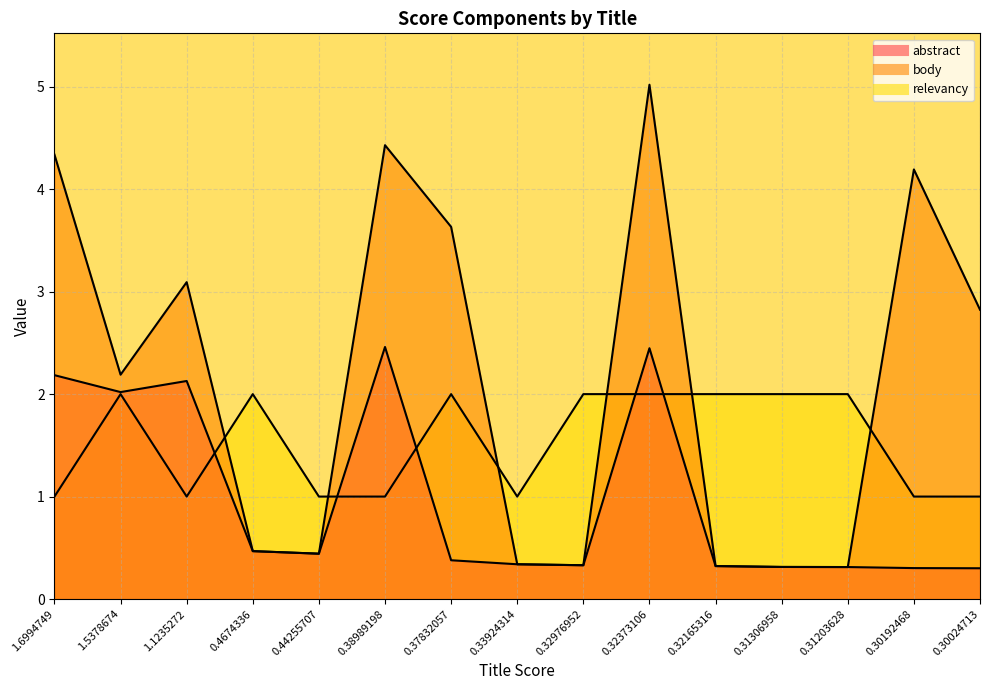

Reading right to left, list all the values displayed in this chart.

abstract: 0.30024713=0.3	0.30192468=0.3	0.31203628=0.3	0.31306958=0.3	0.32165316=0.3	0.32373106=2.4	0.32976952=0.3	0.33924314=0.3	0.37832057=0.4	0.38989198=2.5	0.44255707=0.4	0.4674336=0.5	1.1235272=2.1	1.5378674=2.0	1.6994749=2.2
body: 0.30024713=2.8	0.30192468=4.2	0.31203628=0.3	0.31306958=0.3	0.32165316=0.3	0.32373106=5.0	0.32976952=0.3	0.33924314=0.3	0.37832057=3.6	0.38989198=4.4	0.44255707=0.4	0.4674336=0.5	1.1235272=3.1	1.5378674=2.2	1.6994749=4.3
relevancy: 0.30024713=1.0	0.30192468=1.0	0.31203628=2.0	0.31306958=2.0	0.32165316=2.0	0.32373106=2.0	0.32976952=2.0	0.33924314=1.0	0.37832057=2.0	0.38989198=1.0	0.44255707=1.0	0.4674336=2.0	1.1235272=1.0	1.5378674=2.0	1.6994749=1.0